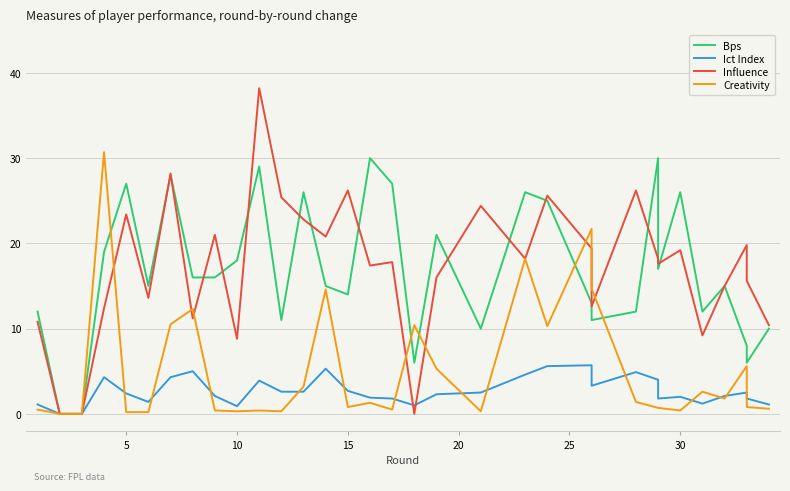

Is this an area chart (filled region under the line)?

No